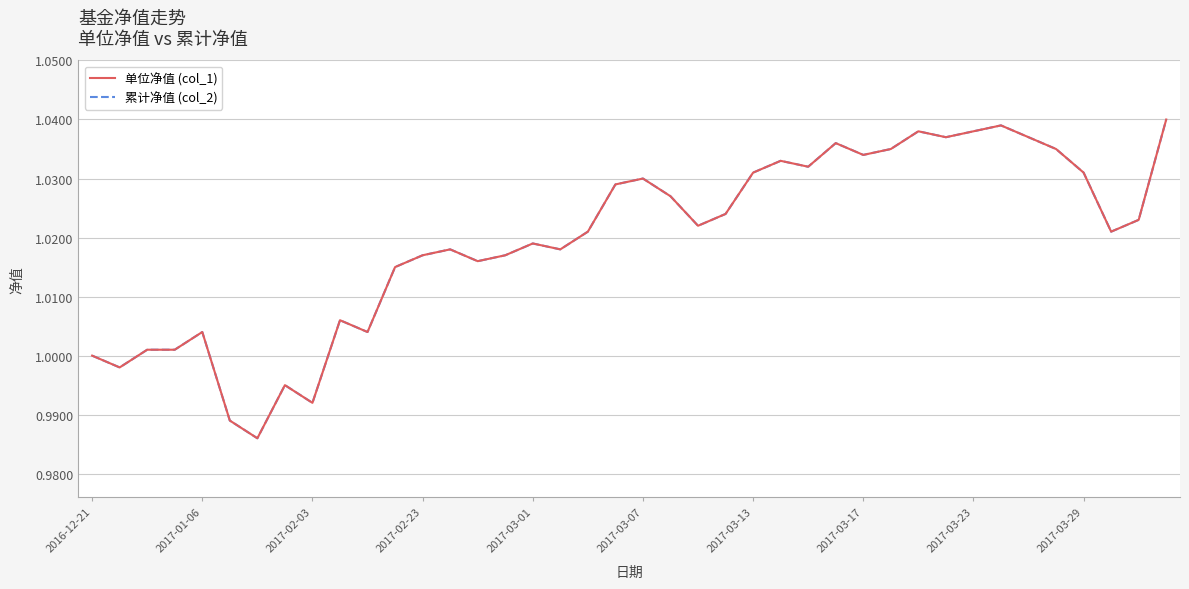

Does the chart display data point markers on the line(s)?

No